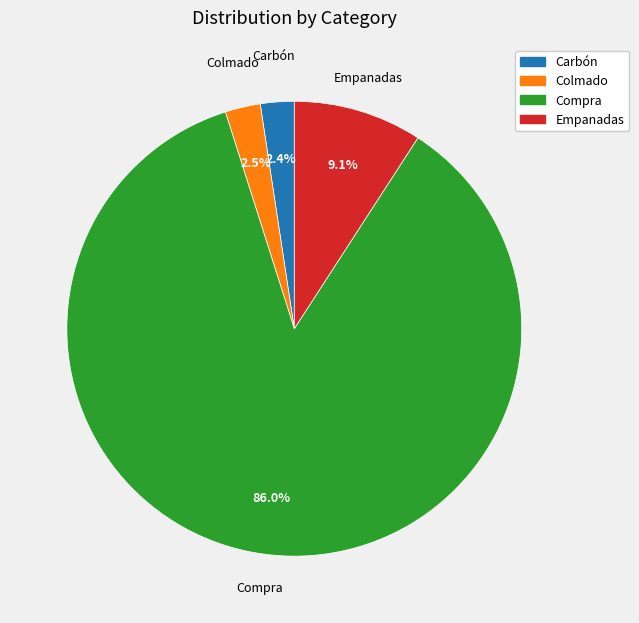

Which slice represents more than half of the pie?

Compra